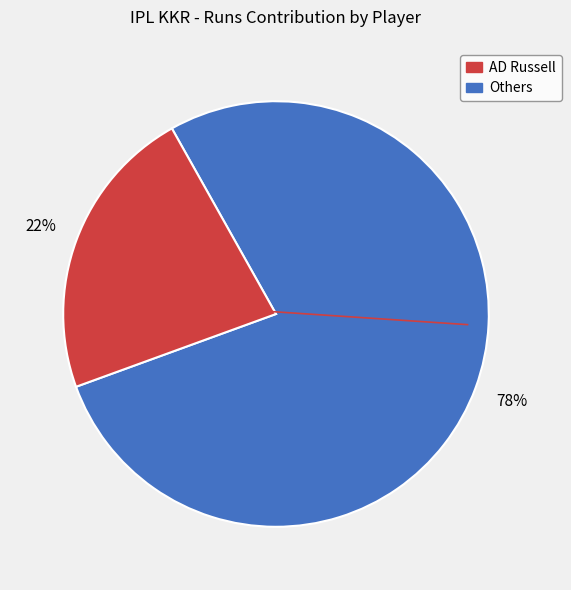

How many segments does this pie chart have?

2